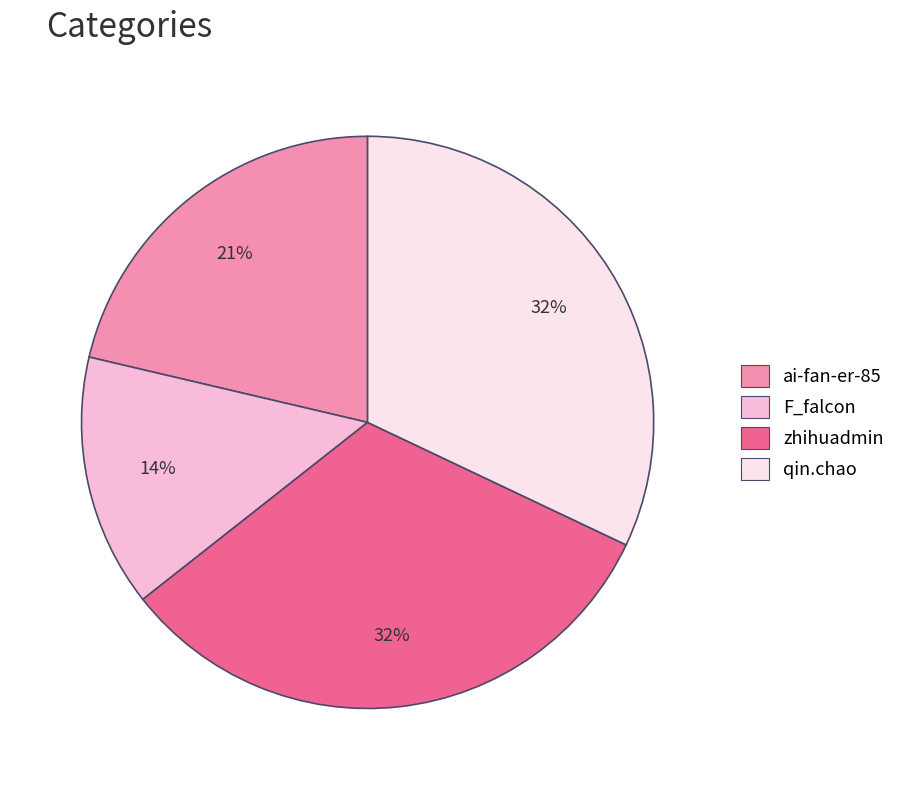

Which has a higher value, qin.chao or F_falcon?

qin.chao